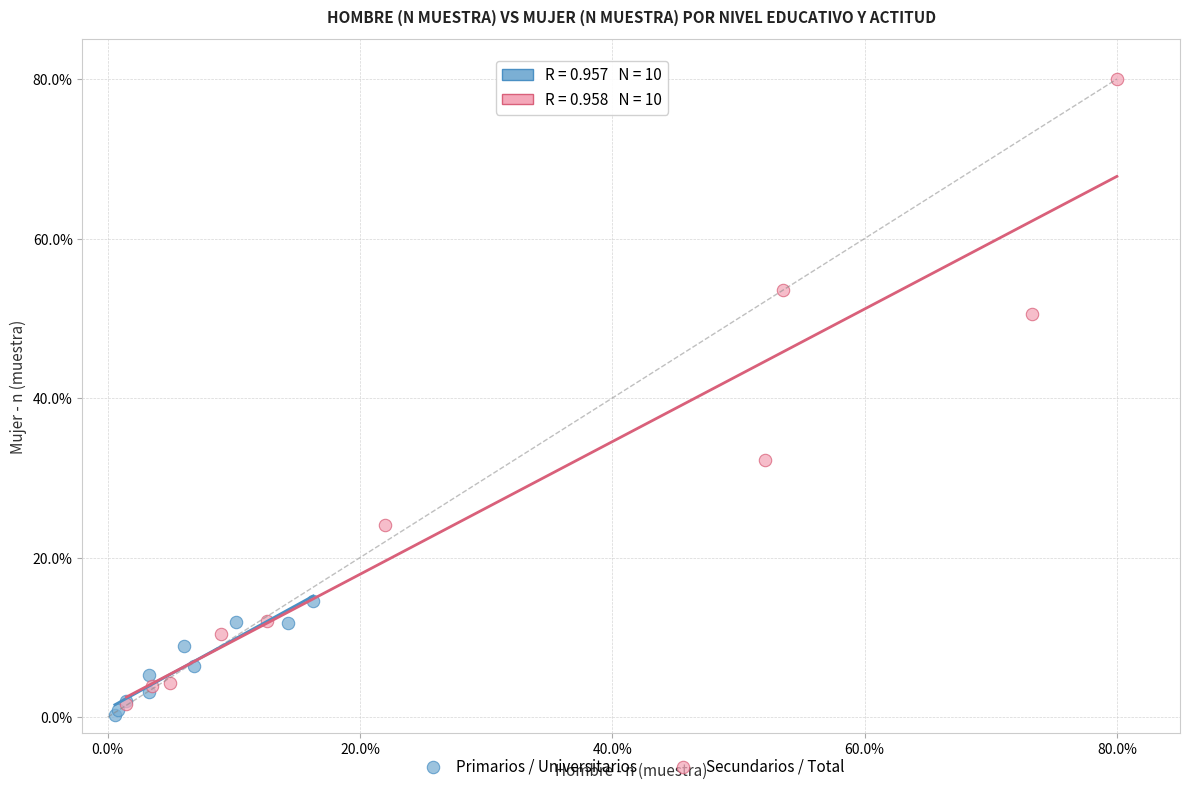

What are all the series names shown in the legend?

Primarios / Universitarios, Secundarios / Total